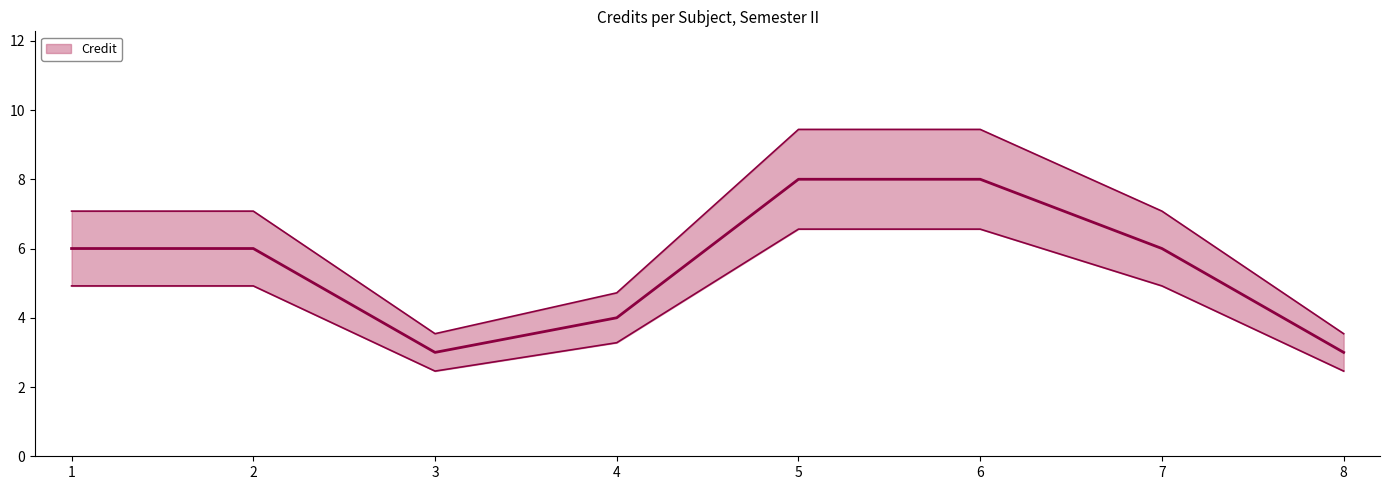

Rank the categories by value from highest to lowest.

5, 6, 1, 2, 7, 4, 3, 8